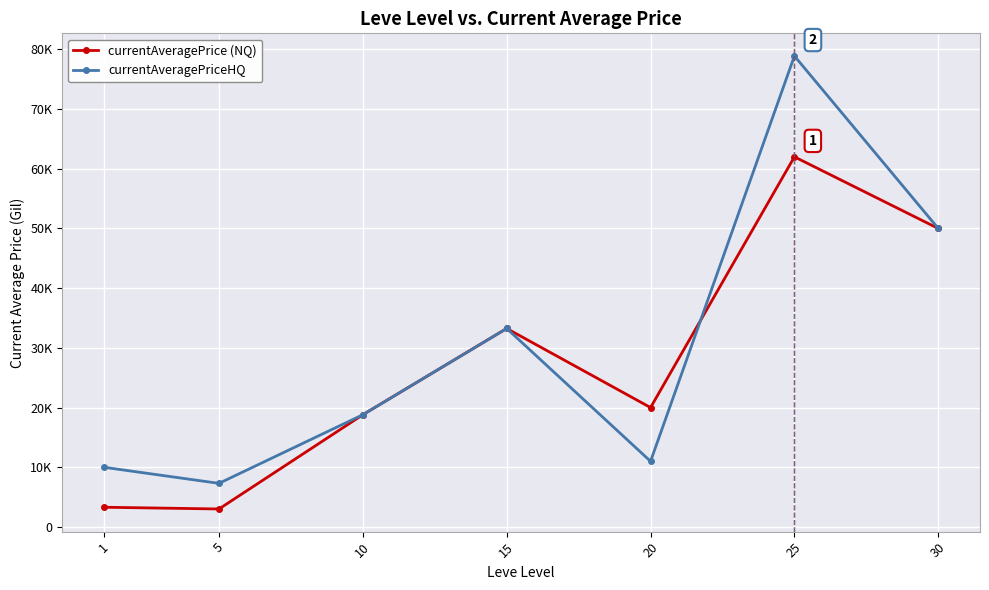

Reading right to left, list all the values displayed in this chart.

currentAveragePrice (NQ): 49995.0	61996.3	20001.0	33249.2	18801.1	3015.0	3307.0
currentAveragePriceHQ: 49995.0	78886.0	11000.0	33249.2	18801.1	7305.8	10002.0